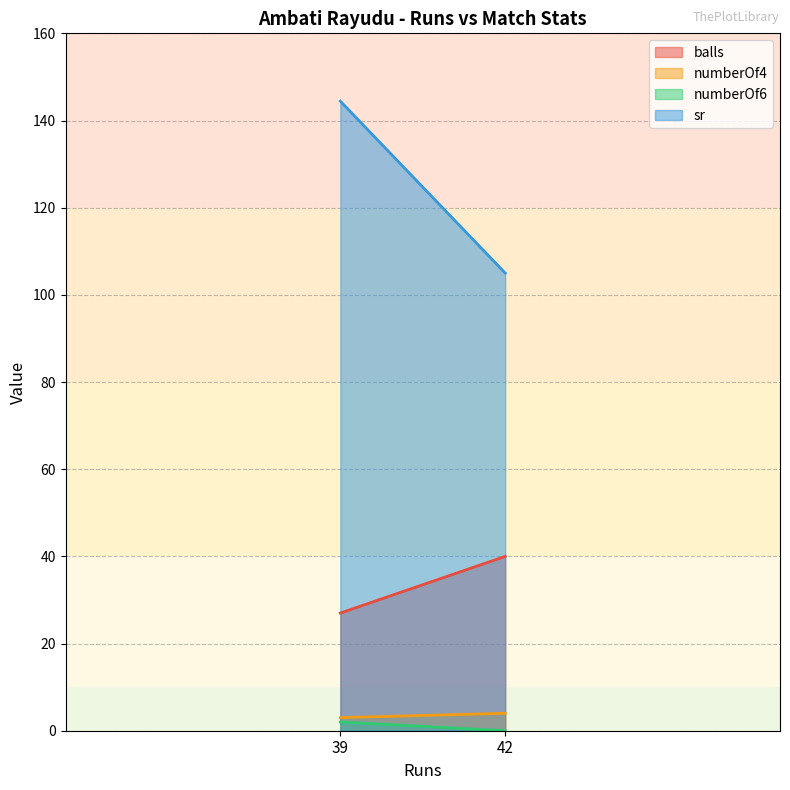

Which series changed the most between 42 and 39?

sr